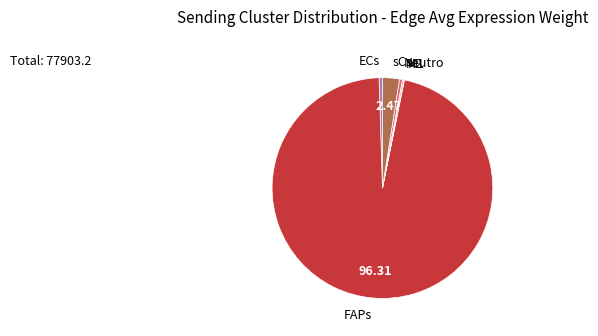

True or false: Neutro accounts for 7% of the total.

False